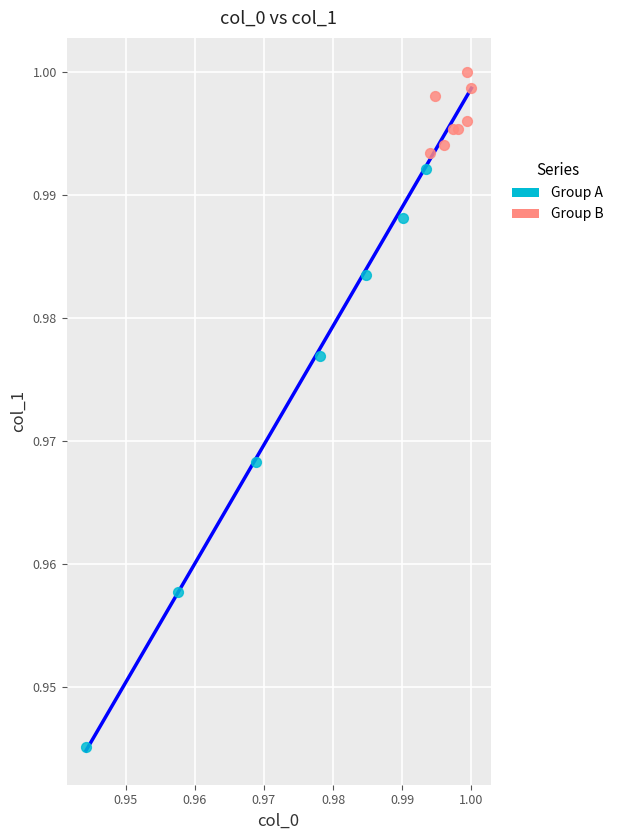

Which series has the largest Y range (max minus min)?

Group A